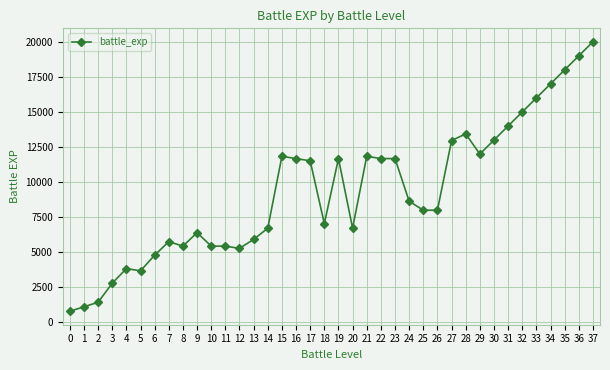

True or false: the data has more than 1 interior local peaks.

True